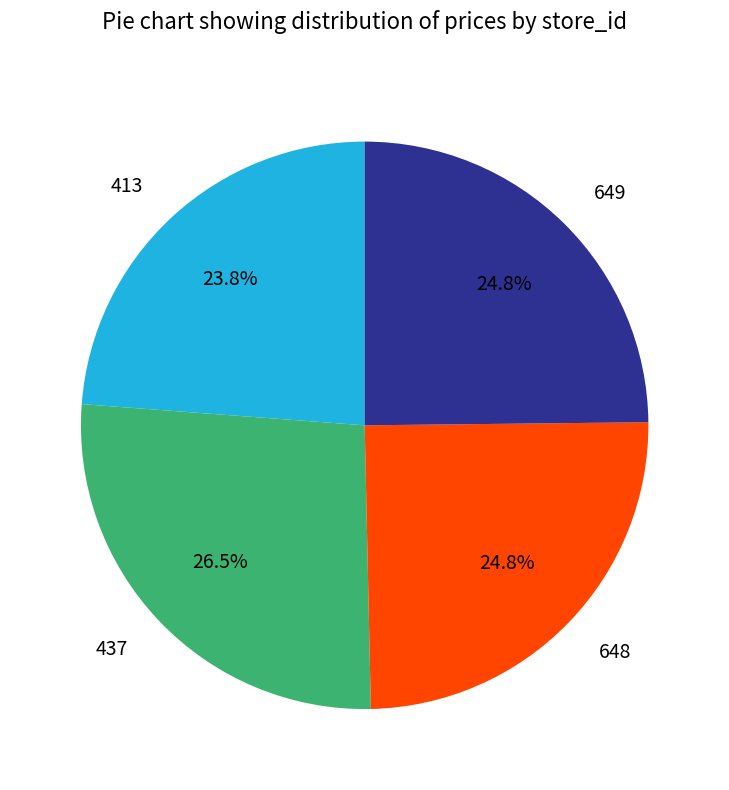

Does 649 represent more than half of the total?

No